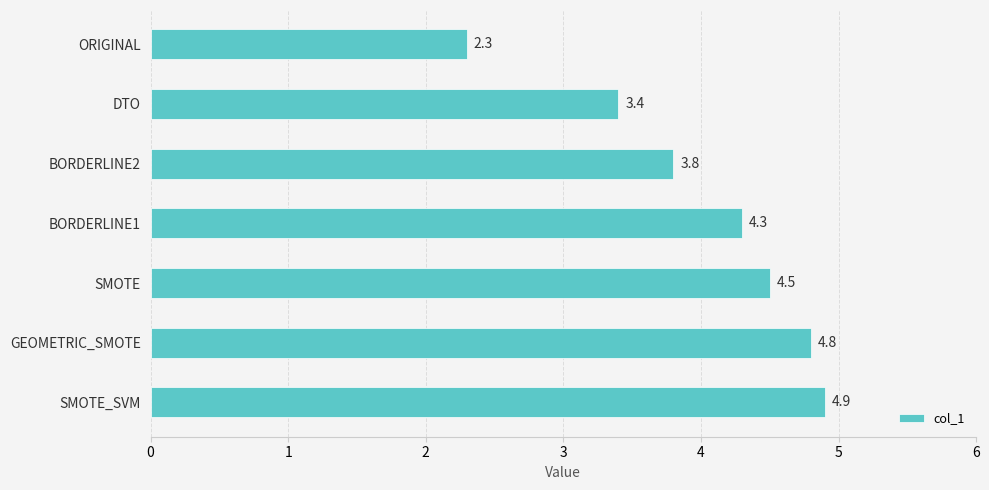

Which label corresponds to the largest value in the chart?

SMOTE_SVM